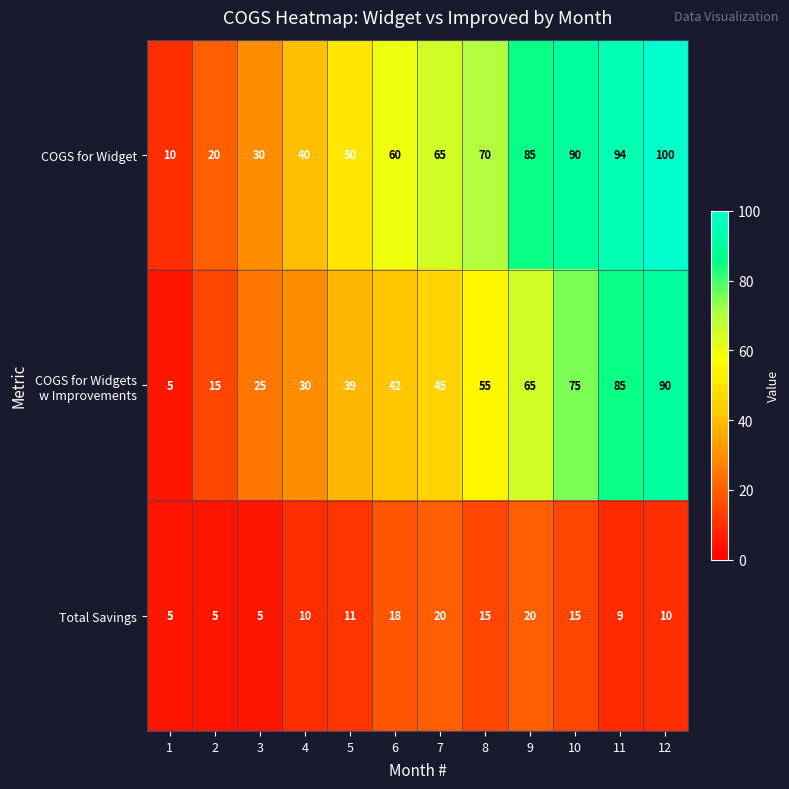

List the labels in order of COGS for Widget value, largest first.

12, 11, 10, 9, 8, 7, 6, 5, 4, 3, 2, 1